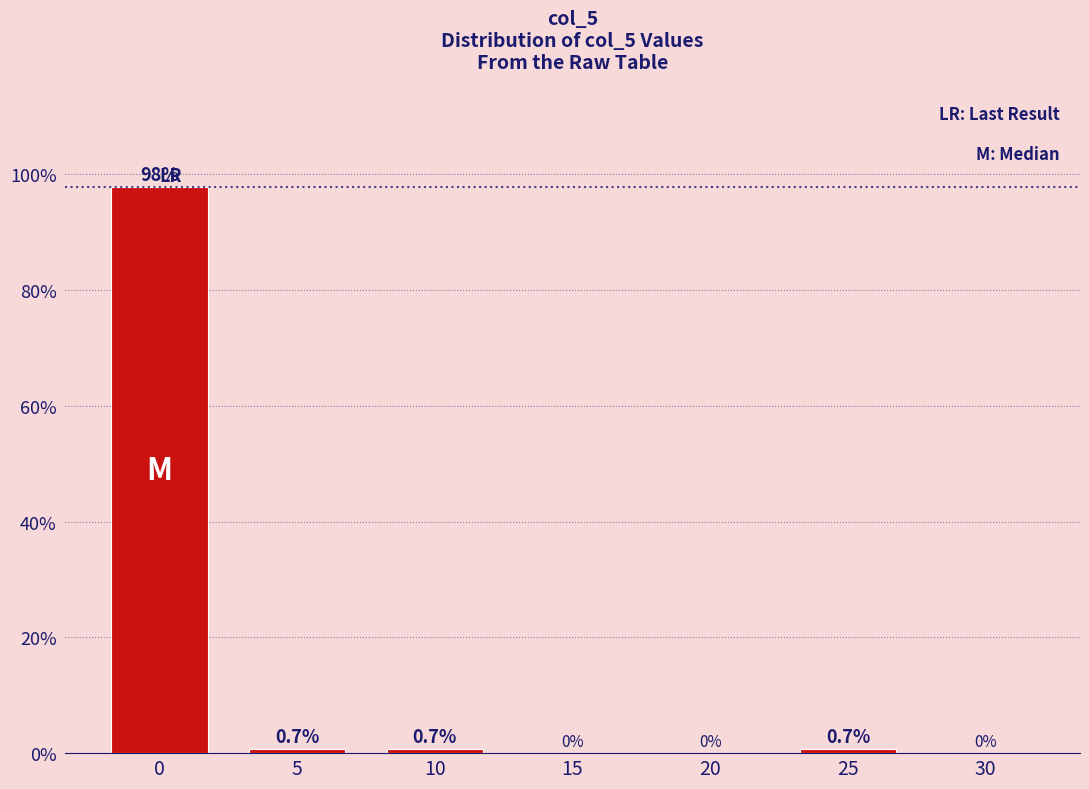

Reading left to right, extract all data points from this chart.

0=97.9	5=0.7	10=0.7	15=0.0	20=0.0	25=0.7	30=0.0